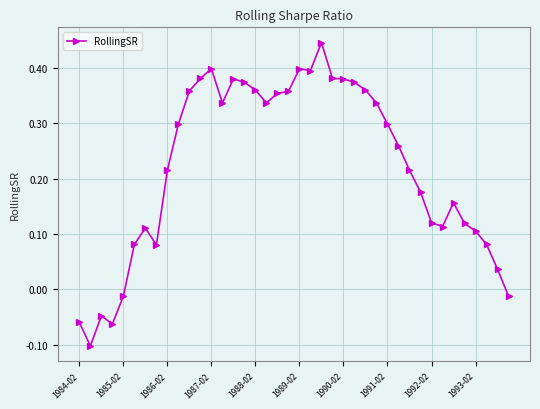

True or false: the data has more than 0 interior local peaks.

True